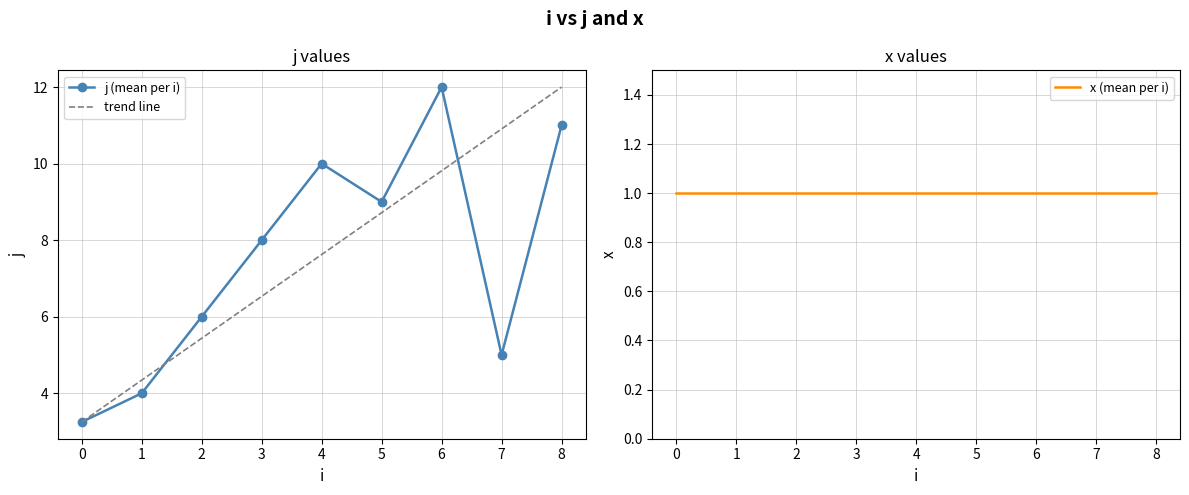

Which category has the highest value in the j (mean per i) series?

6